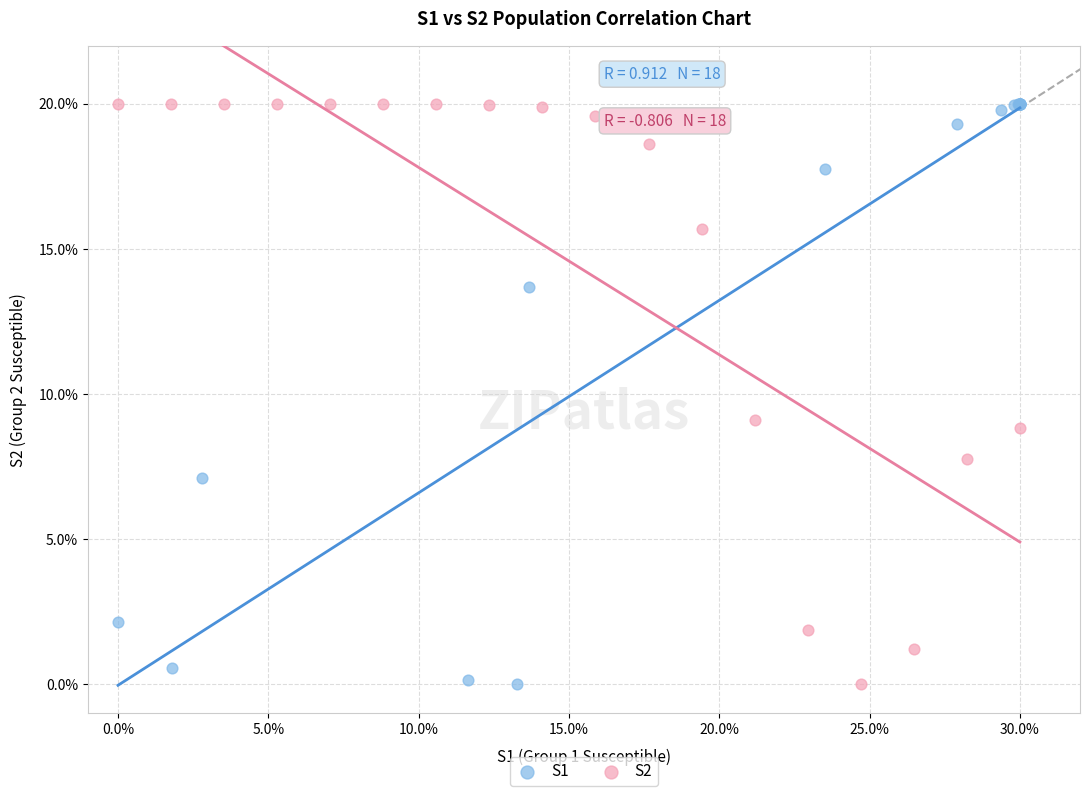

What are all the series names shown in the legend?

S1, S2